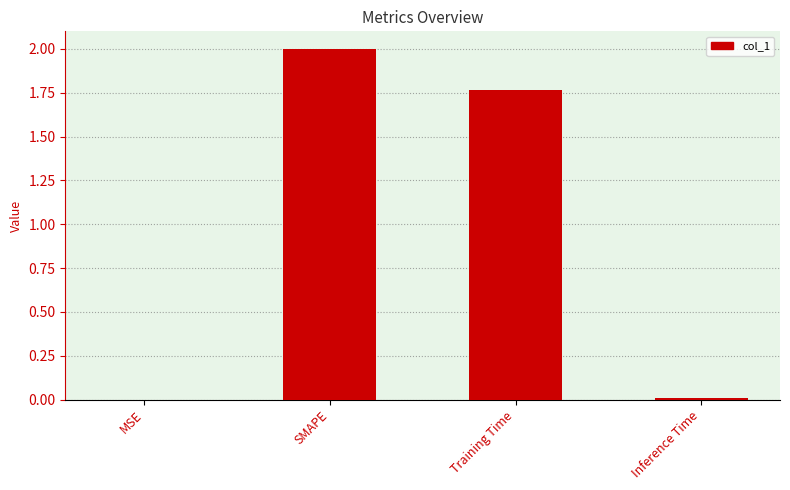

What is the maximum value shown in the chart?

2.0